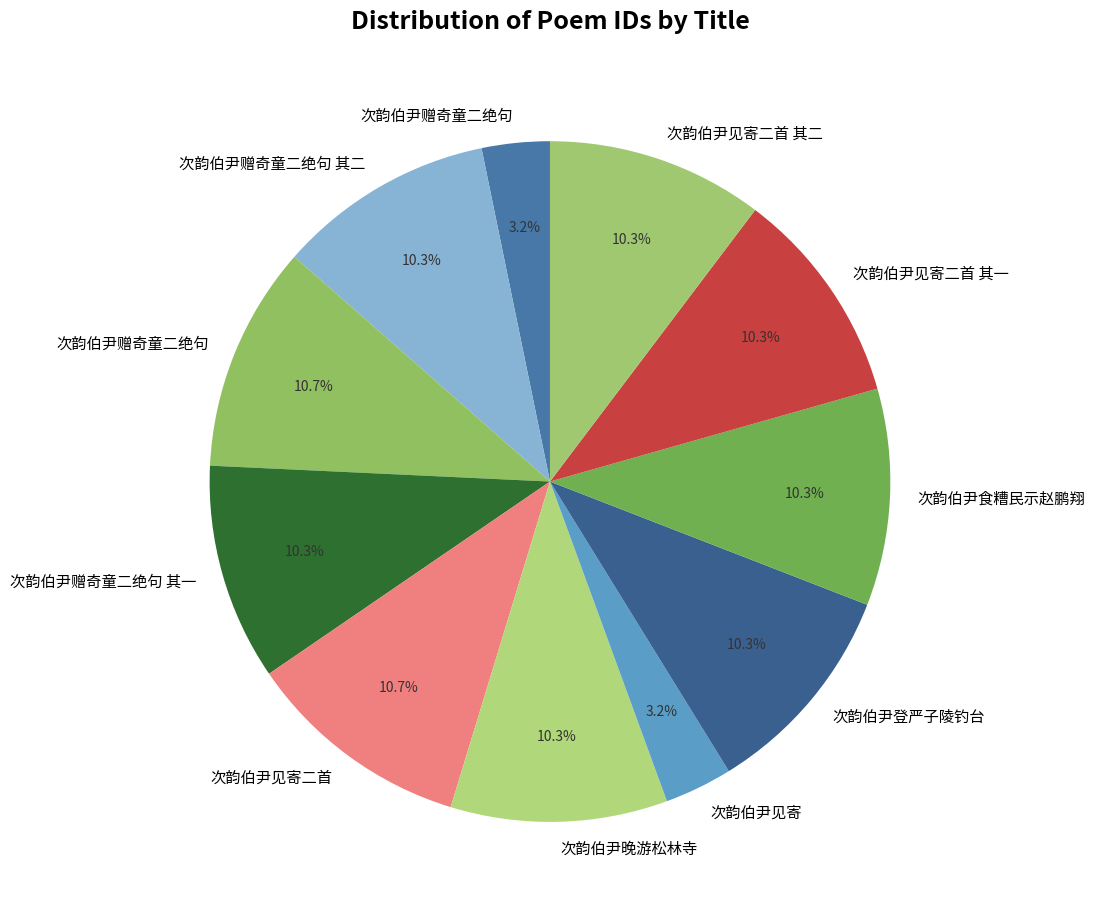

Count the number of slices in the pie.

11